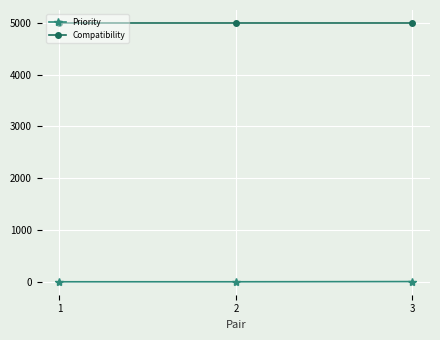

What is the maximum value for Compatibility?

5000